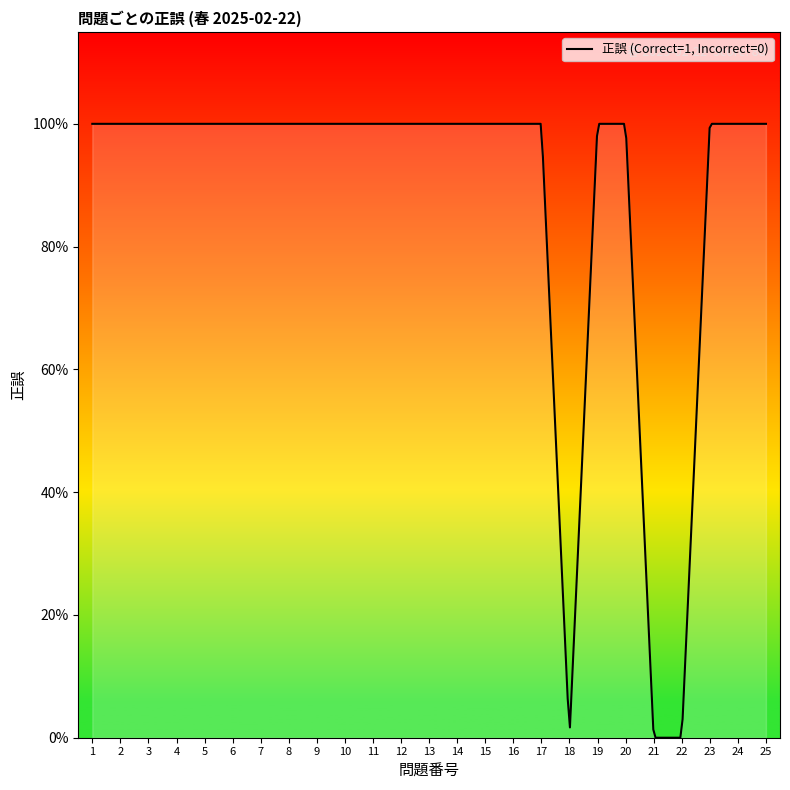

How many points are lower than both their immediate neighbors (excluding endpoints)?

1